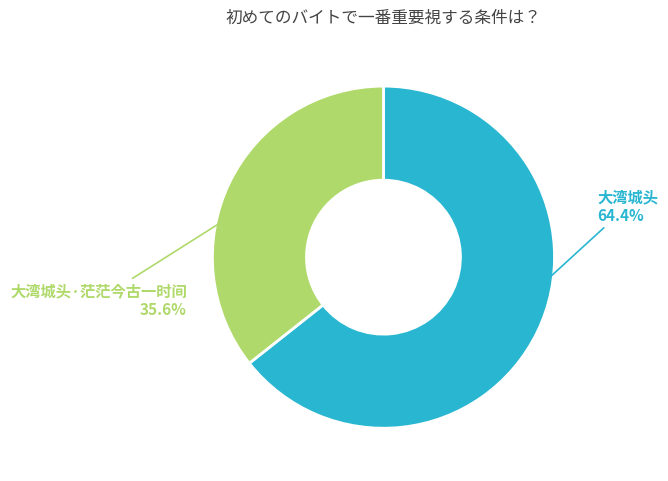

To the nearest percent, what is the difference between the largest and smallest slice percentages?

29%